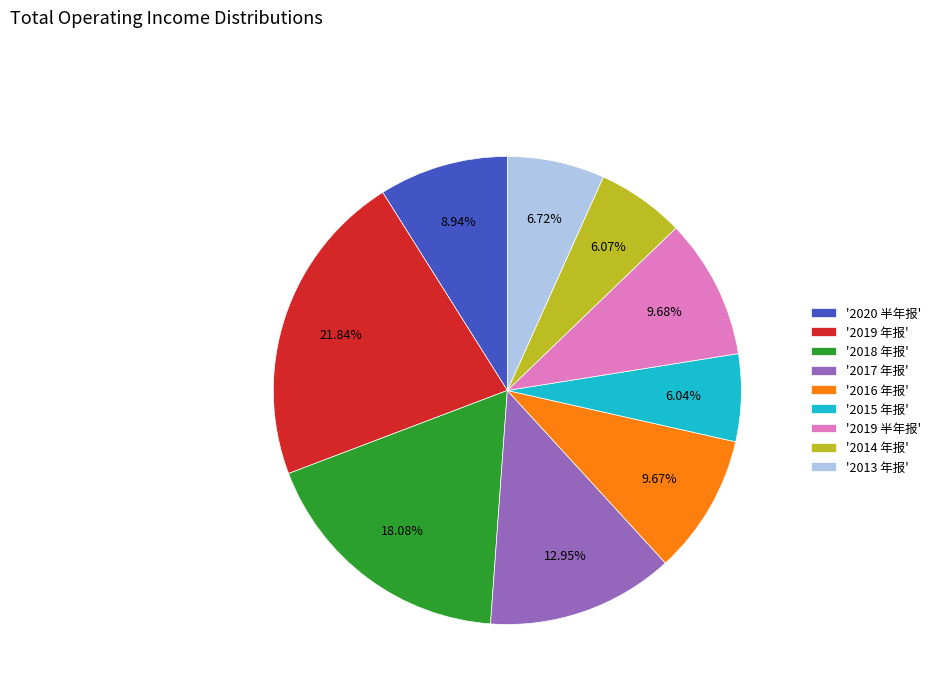

How many slices are in this pie chart?

9